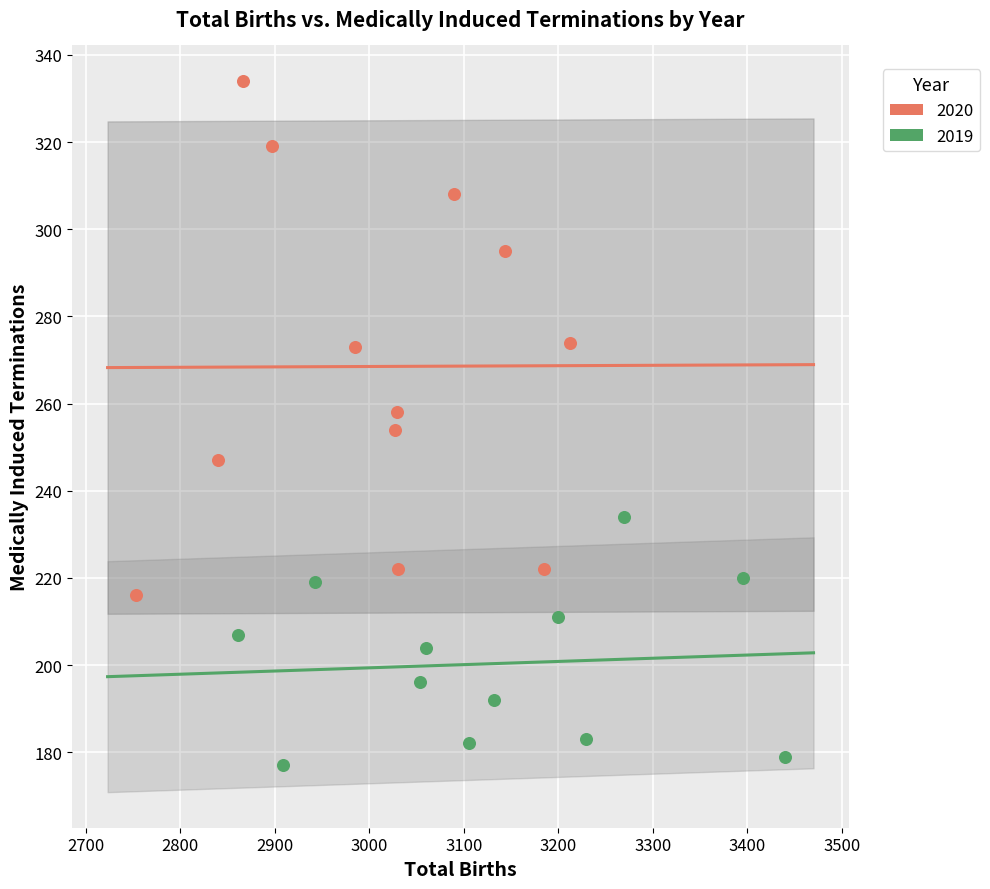

What are all the series names shown in the legend?

2020, 2019